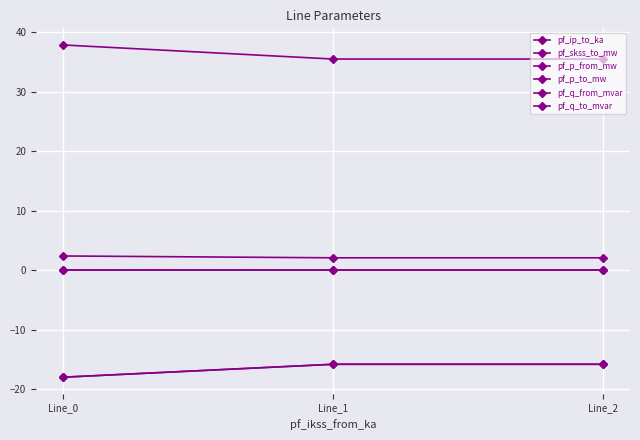

Reading left to right, extract all data points from this chart.

pf_ip_to_ka: 2.4	2.1	2.1
pf_skss_to_mw: 37.9	35.5	35.5
pf_p_from_mw: -0.0	-0.0	-0.0
pf_p_to_mw: -17.9	-15.8	-15.8
pf_q_from_mvar: 0.0	0.0	0.0
pf_q_to_mvar: -17.9	-15.8	-15.8